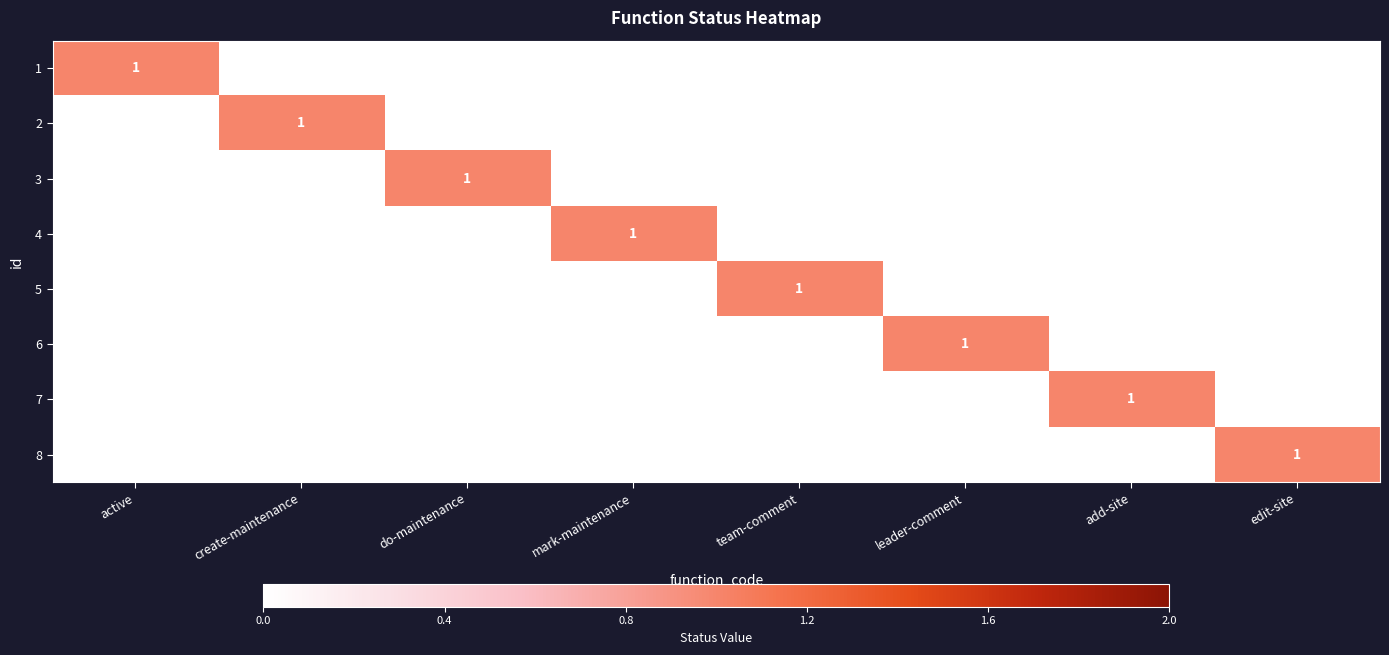

How many positive values does the 7 series have?

1